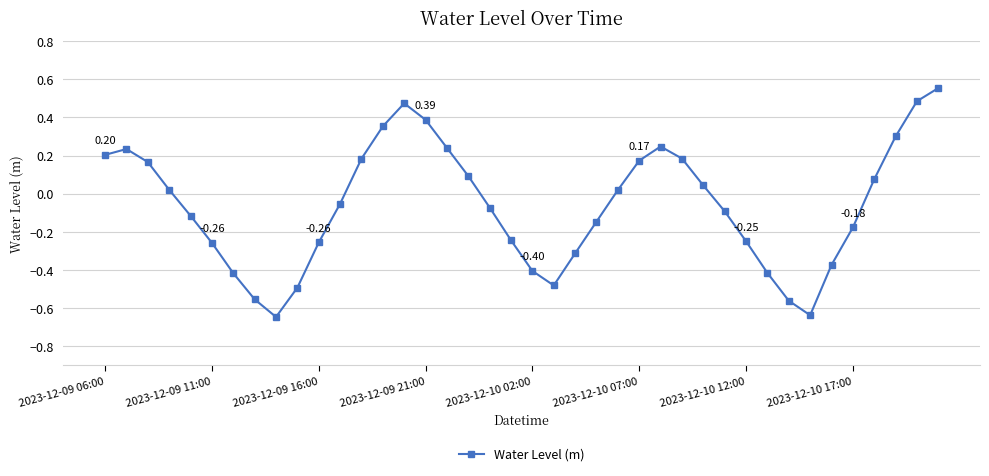

What is the sum of all values?

-2.5